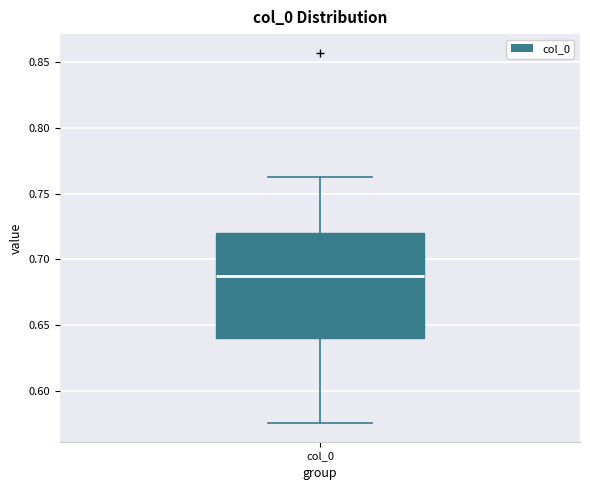

Where does the upper whisker of the box for col_0 end on the y-axis? The values are not printed on the chart, so give them approximately, as read against the axis.

0.765